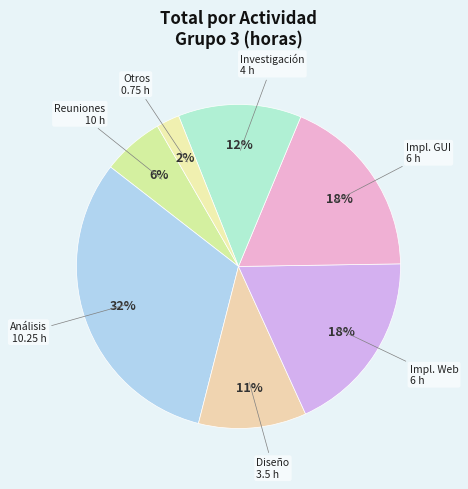

Which slice is the smallest?

Otros